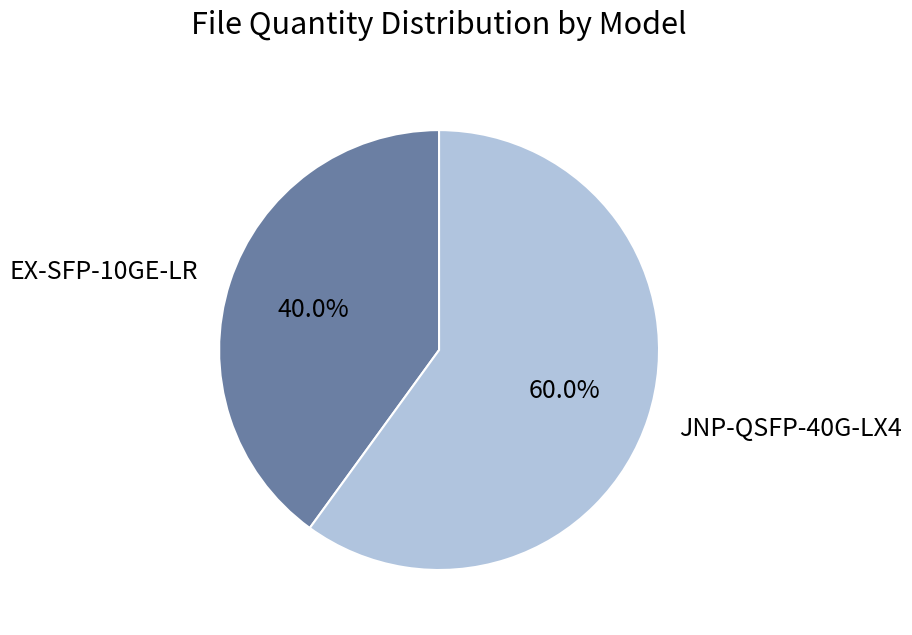

To the nearest percent, what is the average slice percentage?

50%